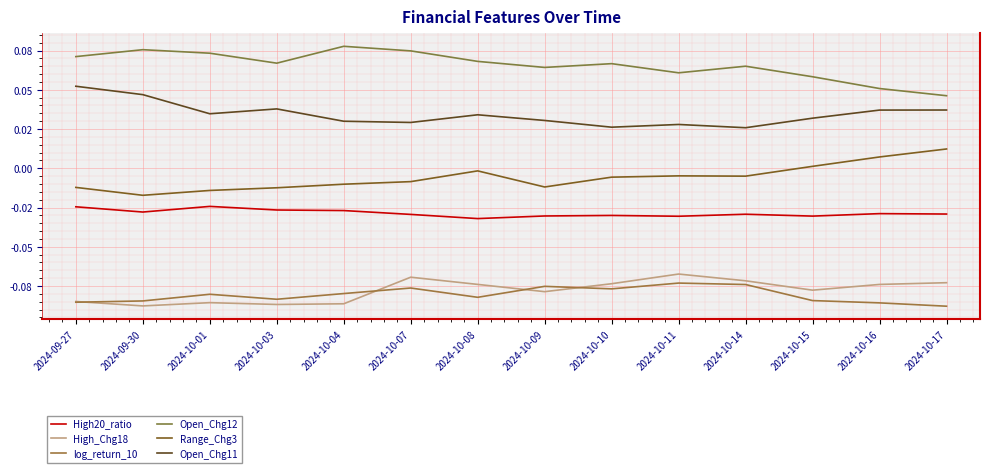

Is this an area chart (filled region under the line)?

No